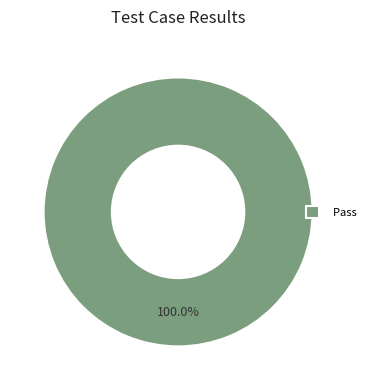

How many segments does this pie chart have?

1